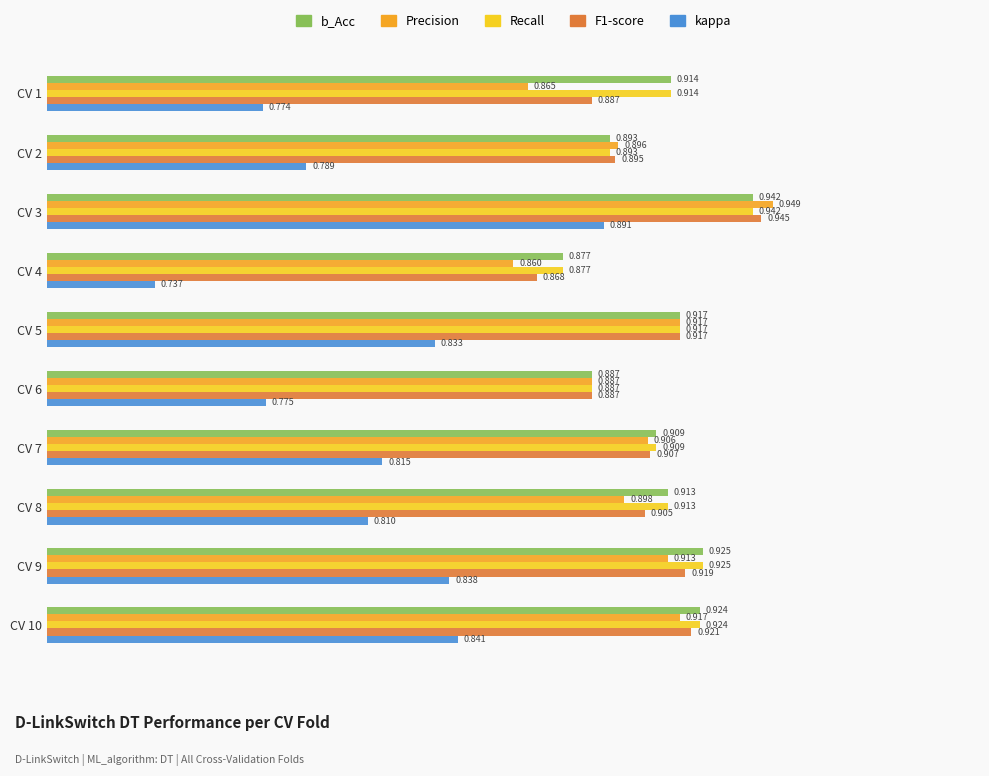

Between CV 2 and CV 6, which series saw the biggest shift?

kappa